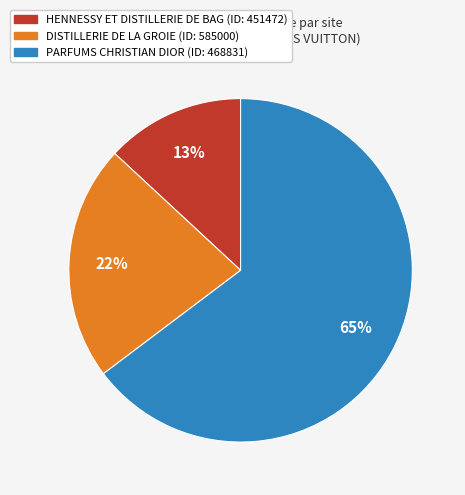

To the nearest percent, what is the difference between the largest and smallest slice percentages?

52%